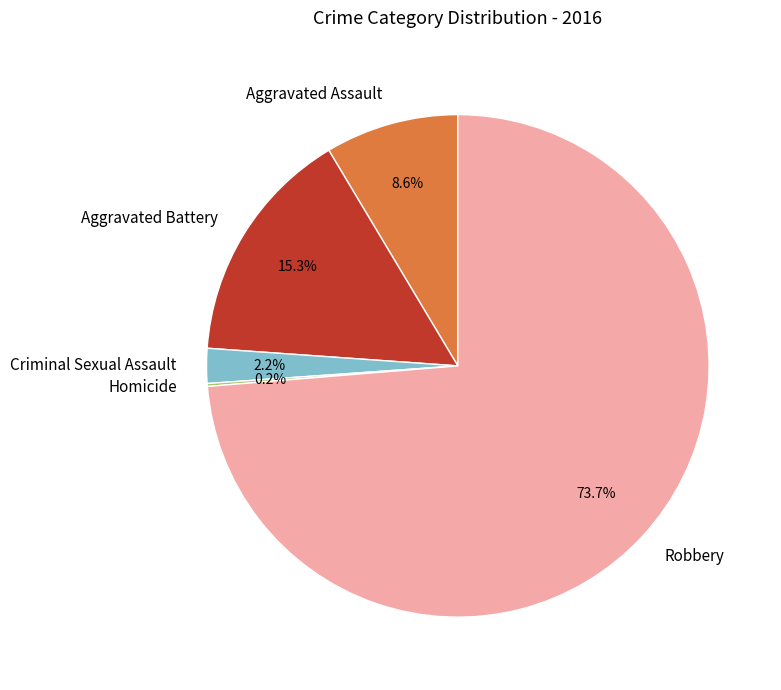

What percentage is the Aggravated Assault slice, to the nearest percent?

9%